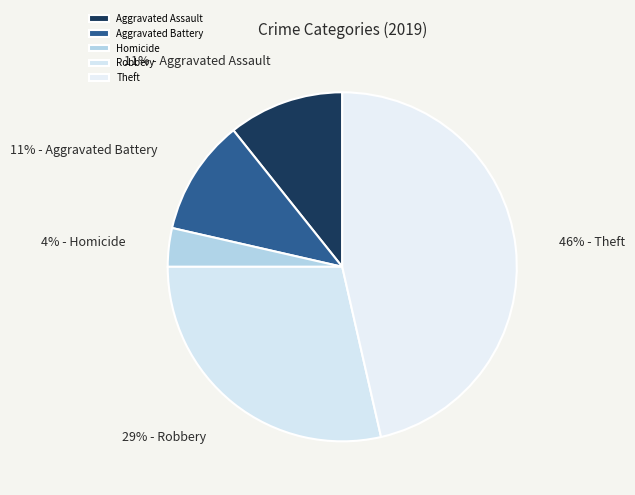

Is there any slice that represents more than half of the pie?

No